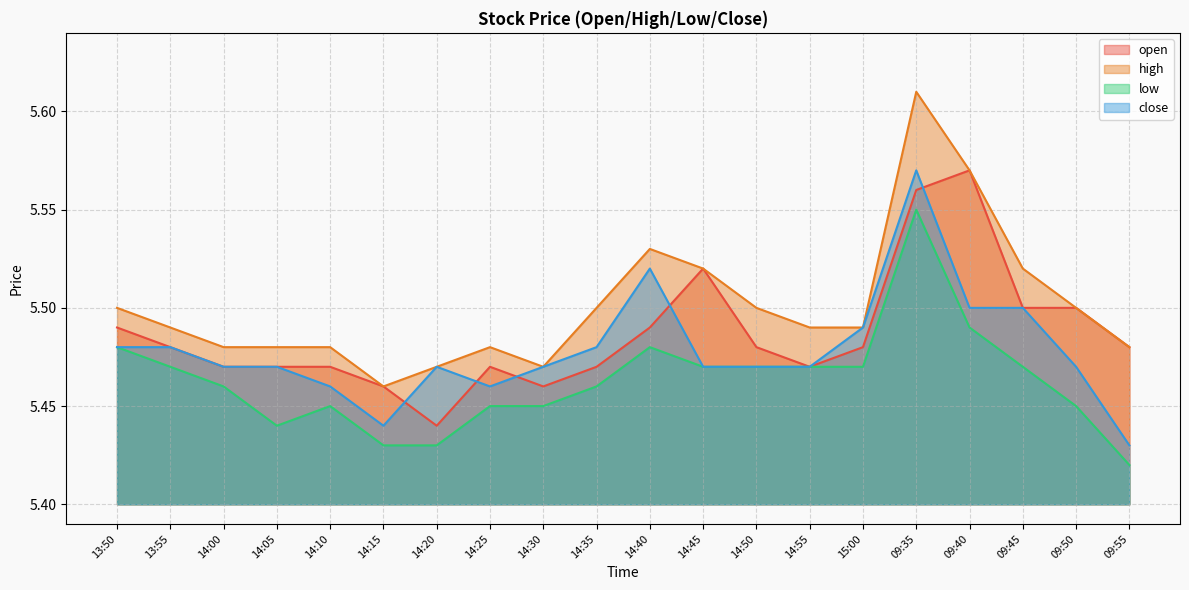

At which category does close reach its first local peak?

14:20